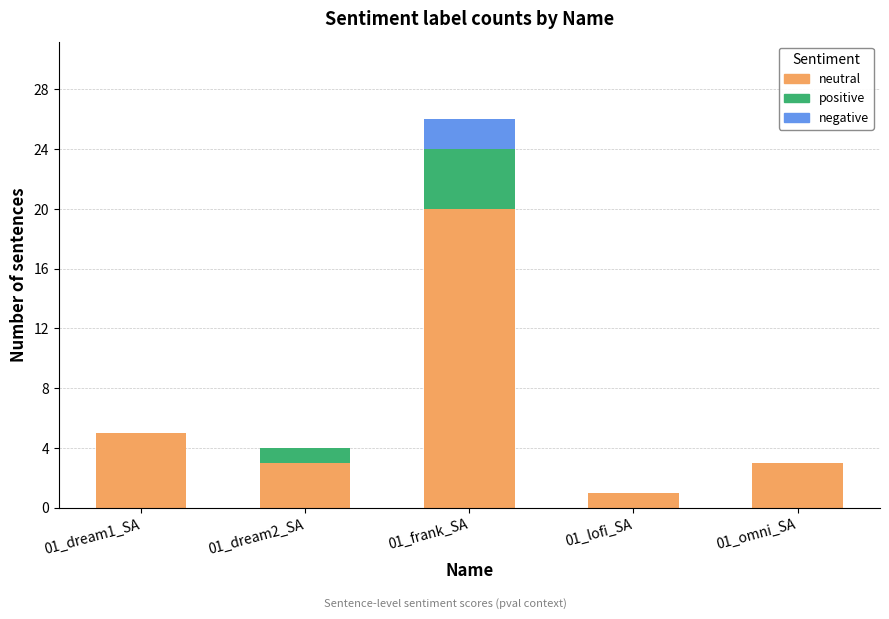

Reading left to right, list the values for the neutral series.

01_dream1_SA=5	01_dream2_SA=3	01_frank_SA=20	01_lofi_SA=1	01_omni_SA=3